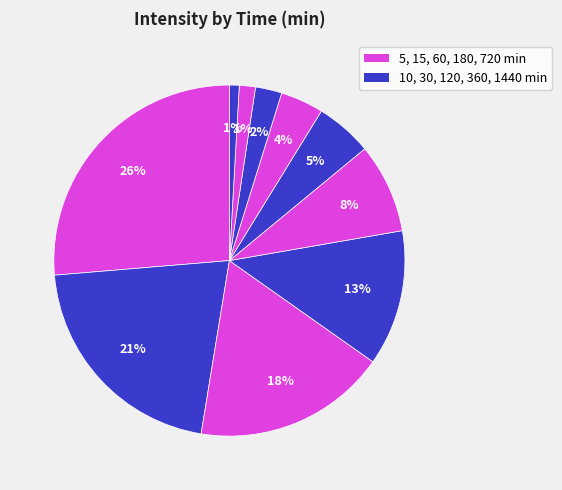

How many slices are in this pie chart?

10